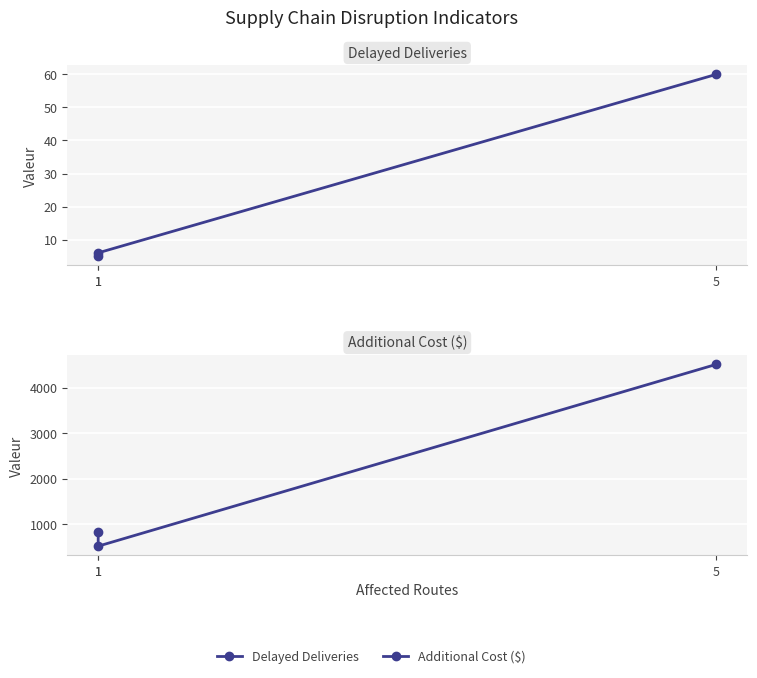

What is the sum of all Additional Cost ($) values?

5842.0